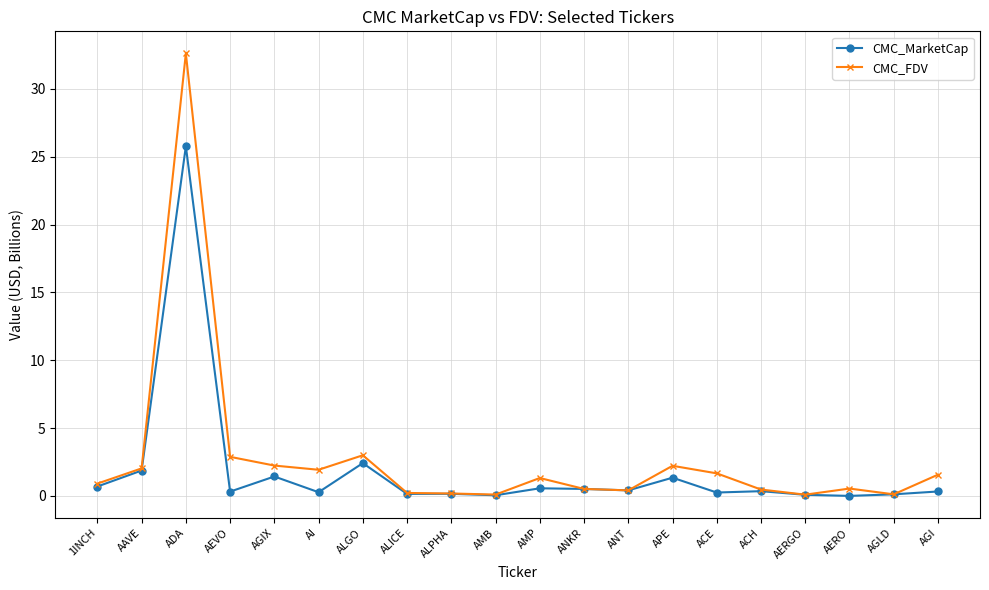

What is the maximum value for CMC_FDV?

32.6